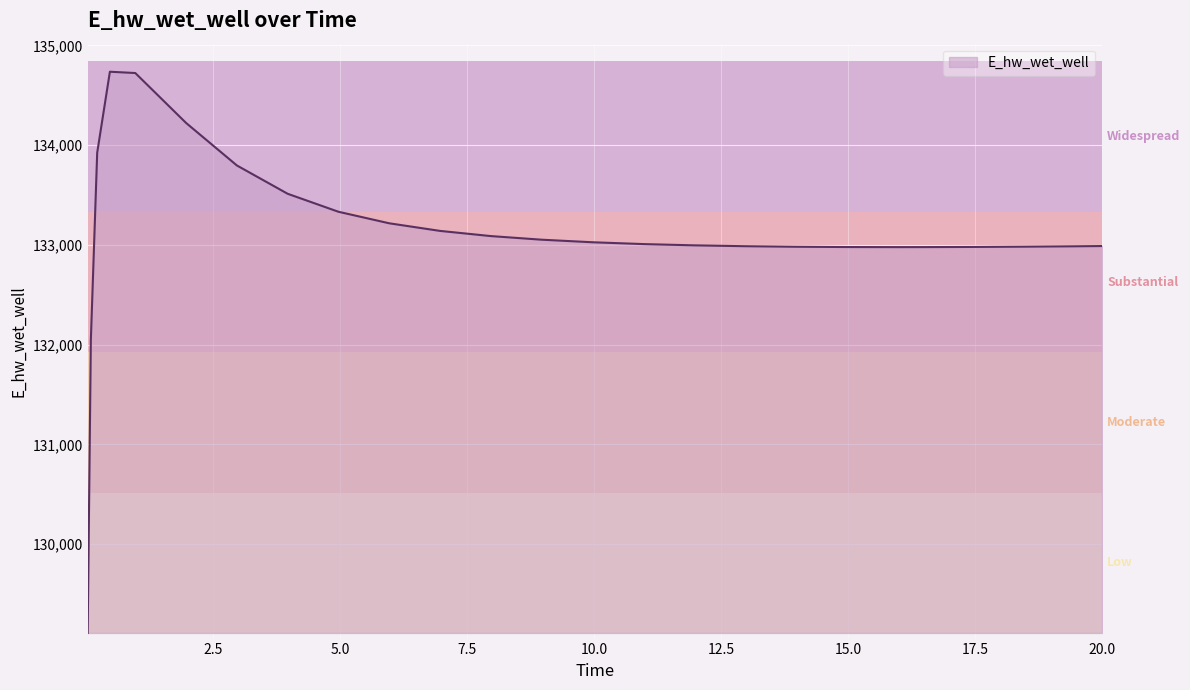

What is the smallest value displayed?

129110.4